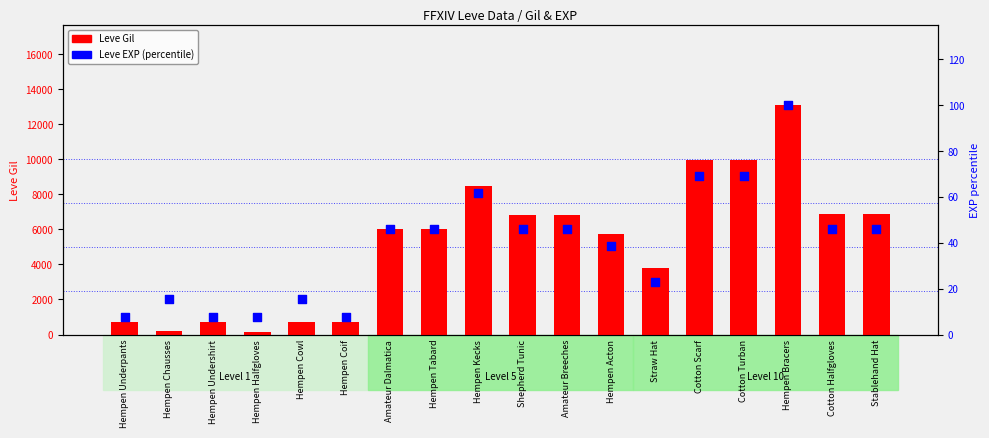

Which series contains the lowest Y value?

Leve EXP (percentile)